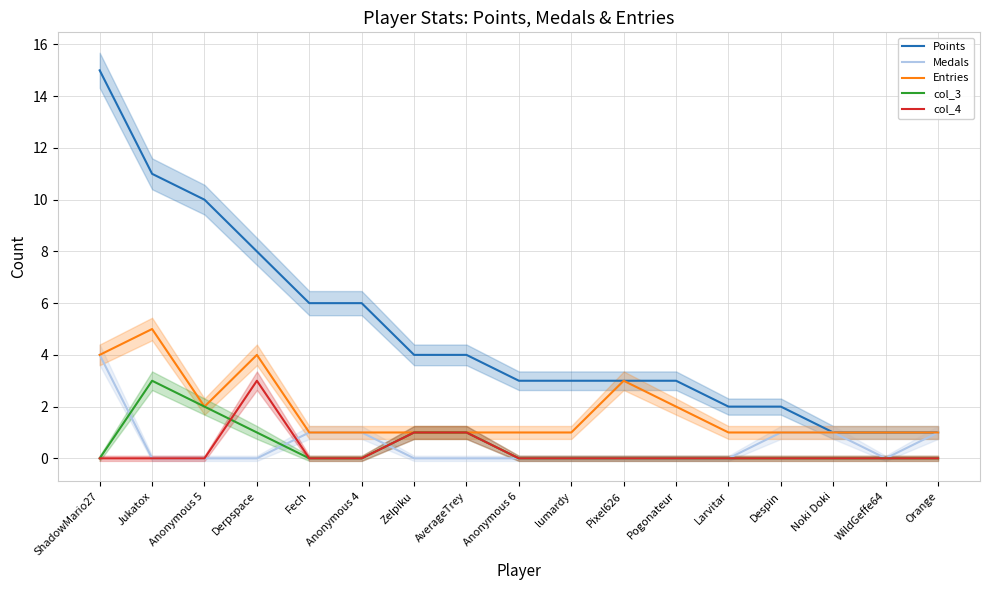

True or false: col_3 and Points cross at least once.

False